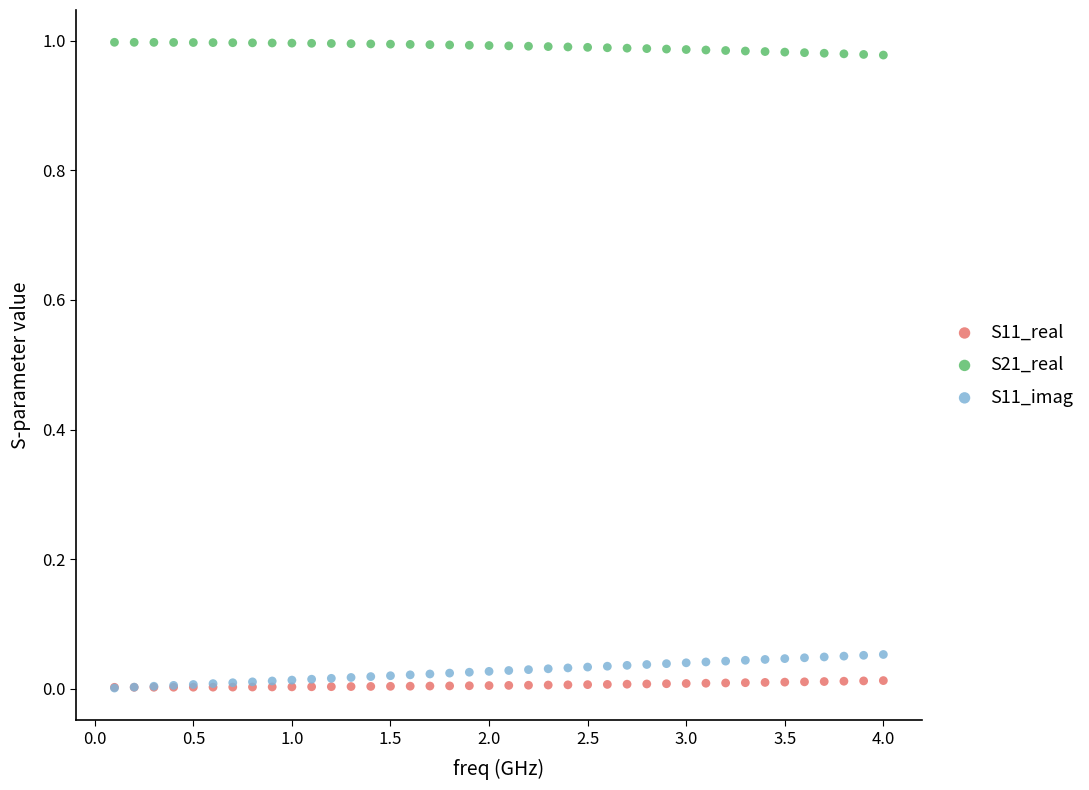

What are all the series names shown in the legend?

S11_real, S21_real, S11_imag